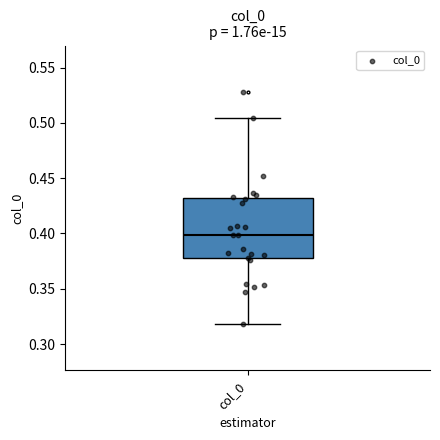

Read this box plot against the y-axis: the position of the median line, the range covered by the box, and the ends of both whiskers. The values are not printed on the chart, so give them approximately, as read against the axis.

median 0.400, box 0.380 to 0.430, whiskers 0.320 to 0.505